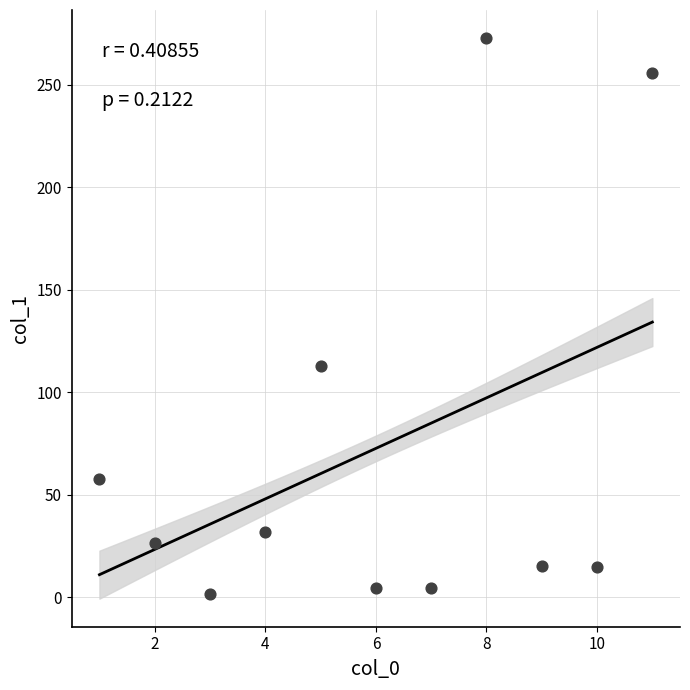

What is the average X value?

6.0